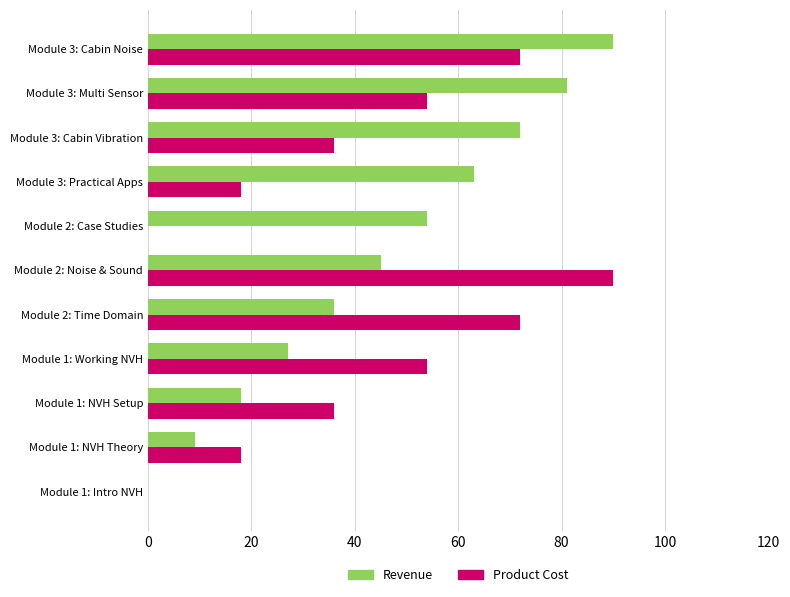

The Revenue series shows 81.0 at Module 3: Multi Sensor. True or false?

True